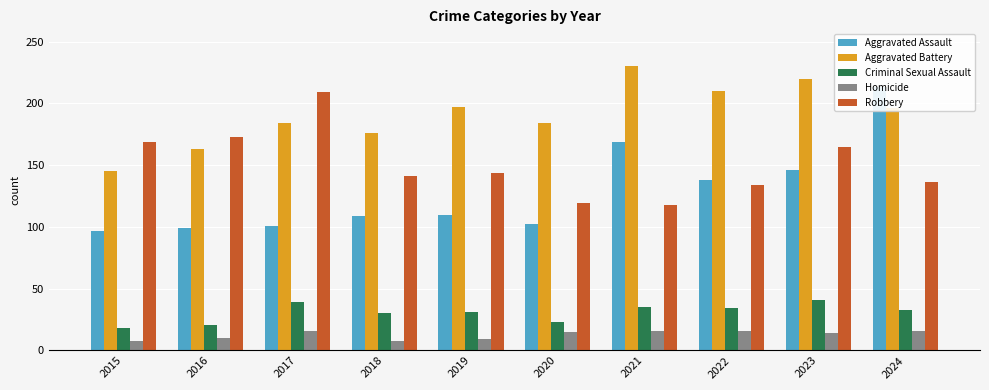

Reading left to right, extract all data points from this chart.

Aggravated Assault: 97	99	101	109	110	102	169	138	146	213
Aggravated Battery: 145	163	184	176	197	184	230	210	220	196
Criminal Sexual Assault: 18	21	39	30	31	23	35	34	41	33
Homicide: 8	10	16	8	9	15	16	16	14	16
Robbery: 169	173	209	141	144	119	118	134	165	136